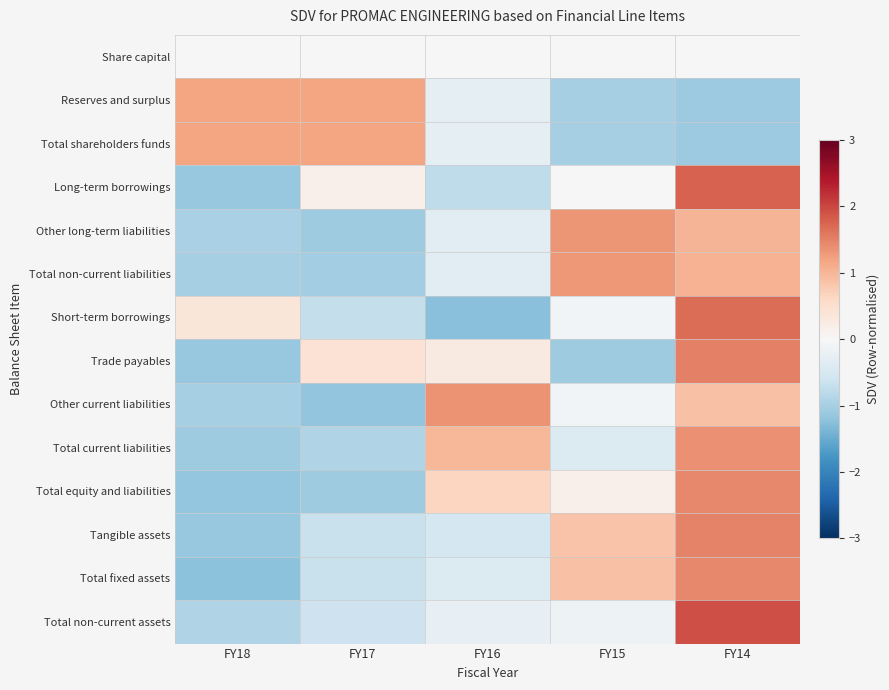

Which series has the widest spread of values?

Short-term borrowings